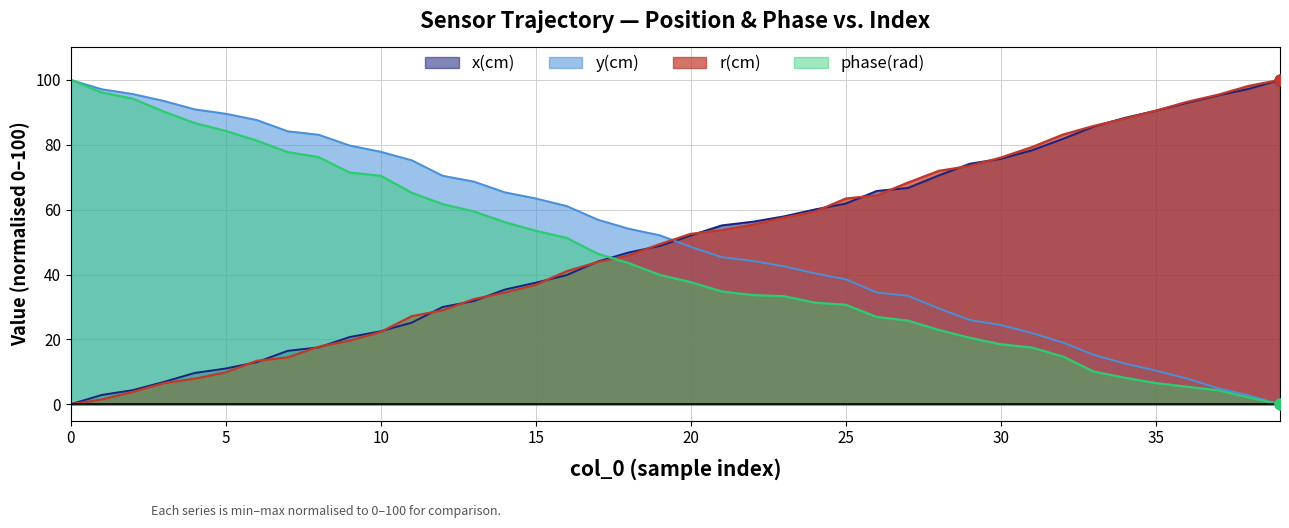

The r(cm) series shows 53.8 at 15. True or false?

False